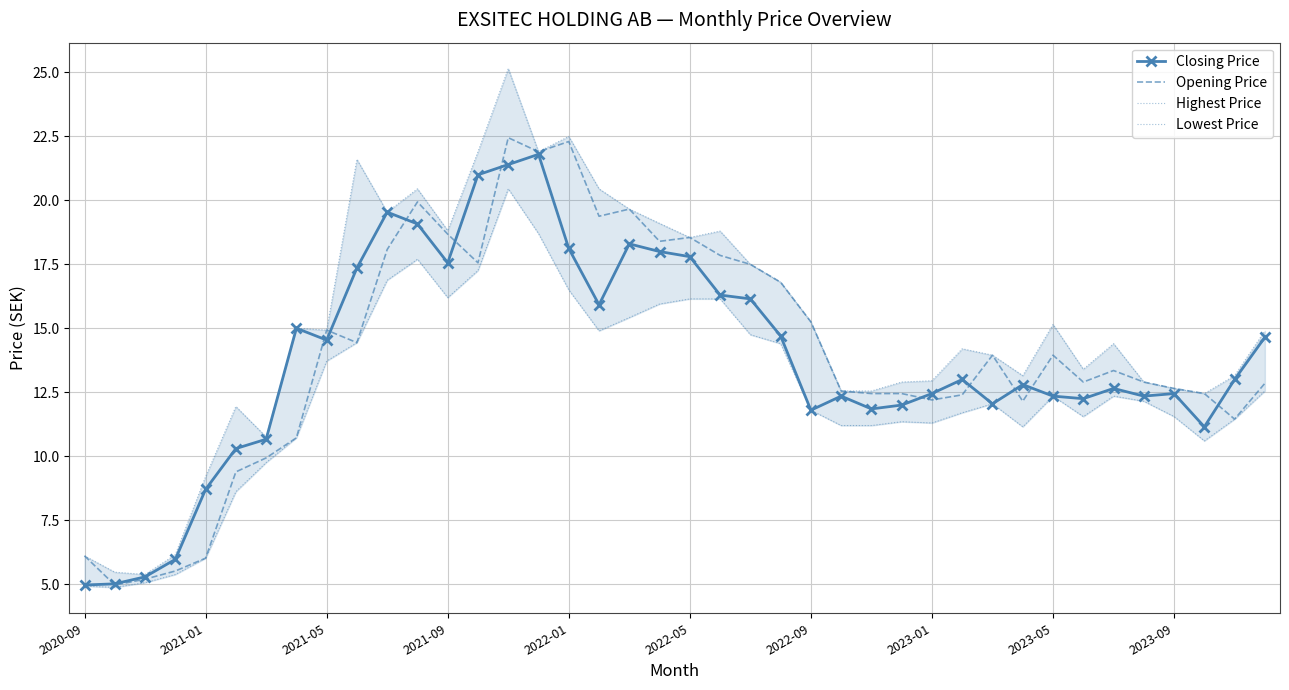

Which series has the largest total across all categories?

Highest Price